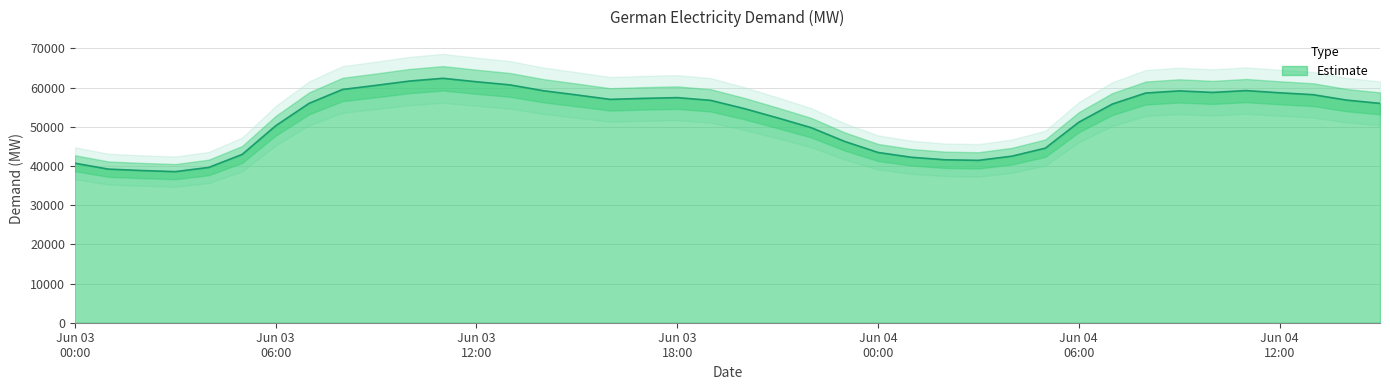

True or false: there are more than 1 points higher than both neighbors.

True